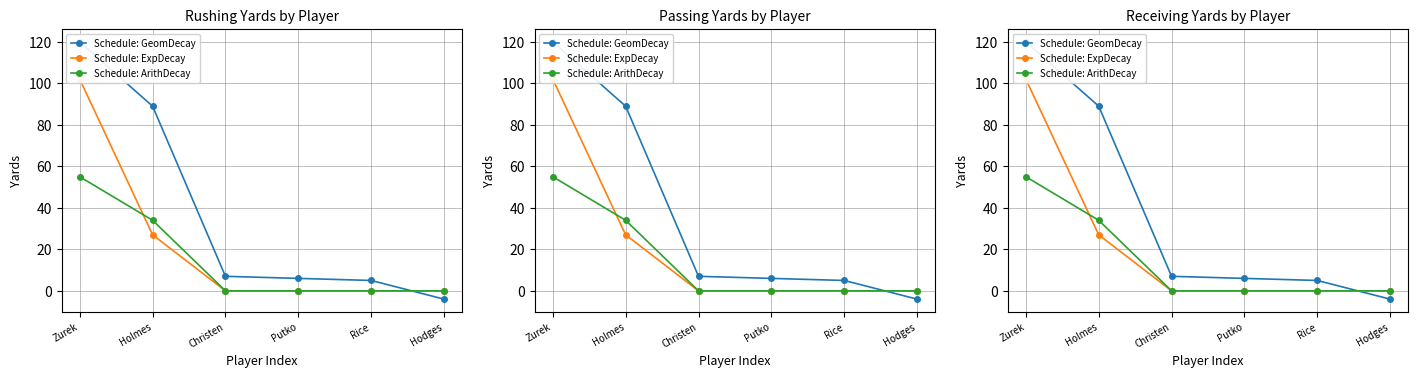

Reading left to right, what are all the values shown in this chart?

Schedule: GeomDecay: 120	89	7	6	5	-4
Schedule: ExpDecay: 102	27	0	0	0	0
Schedule: ArithDecay: 55	34	0	0	0	0